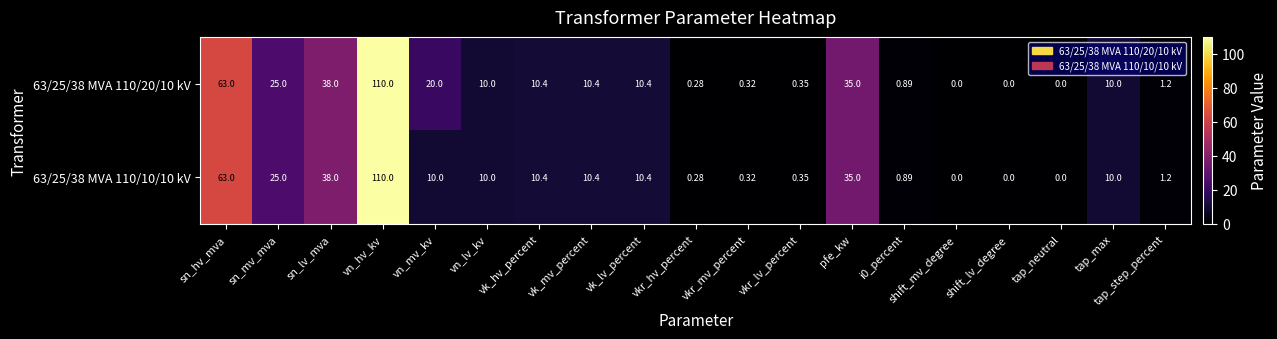

At which category is the sum across all series the highest?

vn_hv_kv